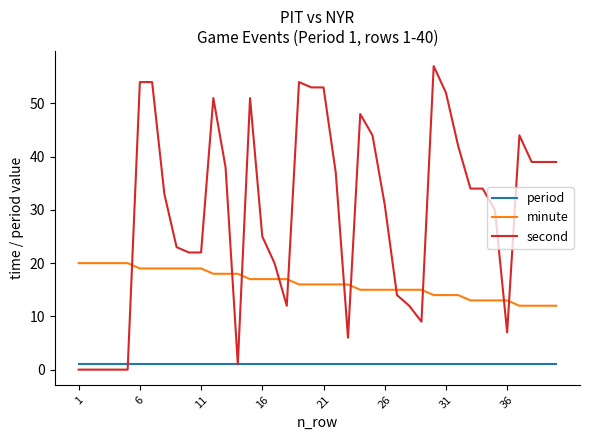

Reading left to right, what are all the values shown in this chart?

period: 1	1	1	1	1	1	1	1	1	1	1	1	1	1	1	1	1	1	1	1	1	1	1	1	1	1	1	1	1	1	1	1	1	1	1	1	1	1	1	1
minute: 20	20	20	20	20	19	19	19	19	19	19	18	18	18	17	17	17	17	16	16	16	16	16	15	15	15	15	15	15	14	14	14	13	13	13	13	12	12	12	12
second: 0	0	0	0	0	54	54	33	23	22	22	51	38	1	51	25	20	12	54	53	53	37	6	48	44	31	14	12	9	57	52	42	34	34	30	7	44	39	39	39